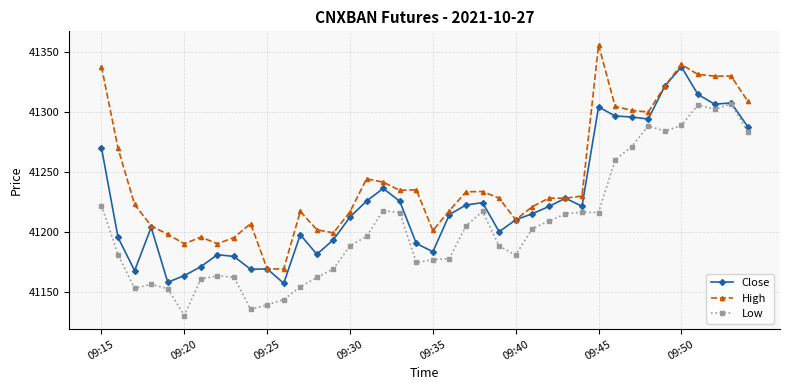

True or false: High and Low intersect in this chart.

False